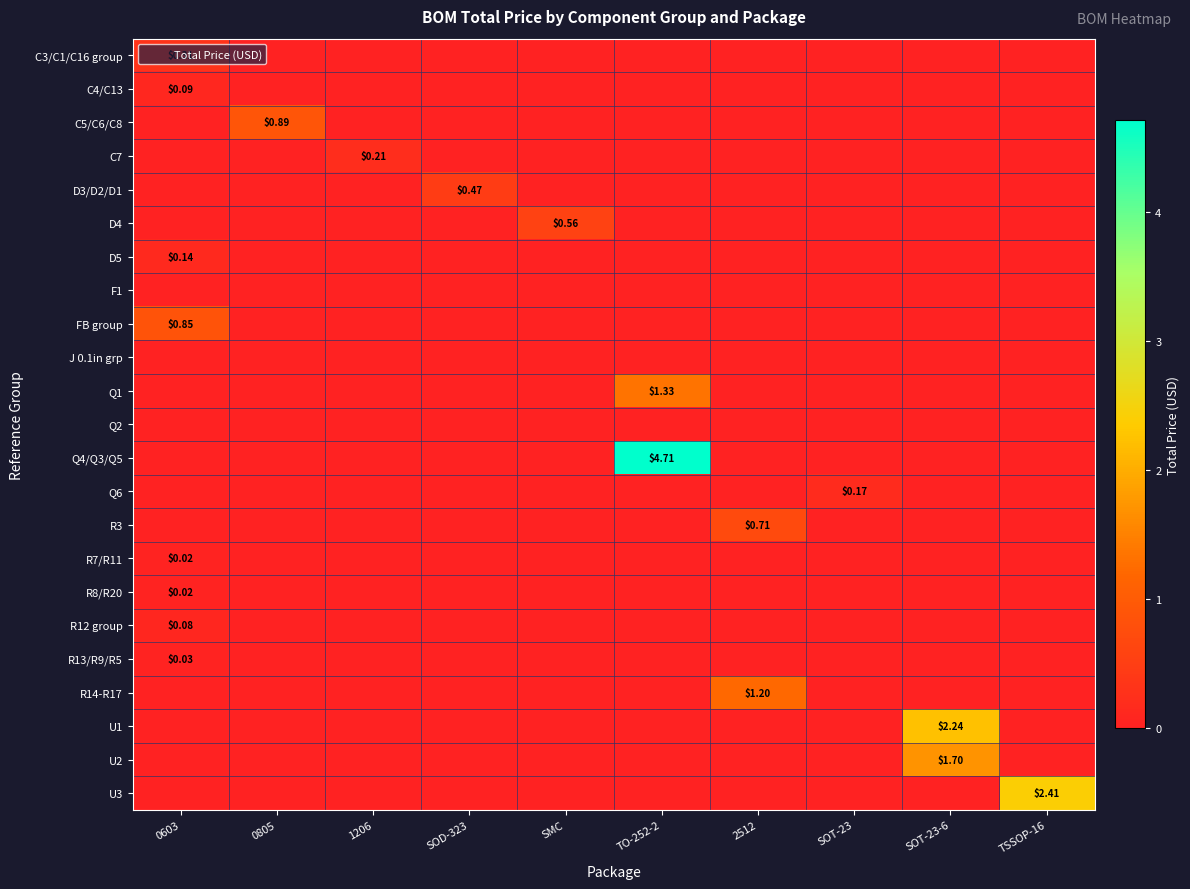

Which series changed the most between SOT-23 and SOT-23-6?

U1